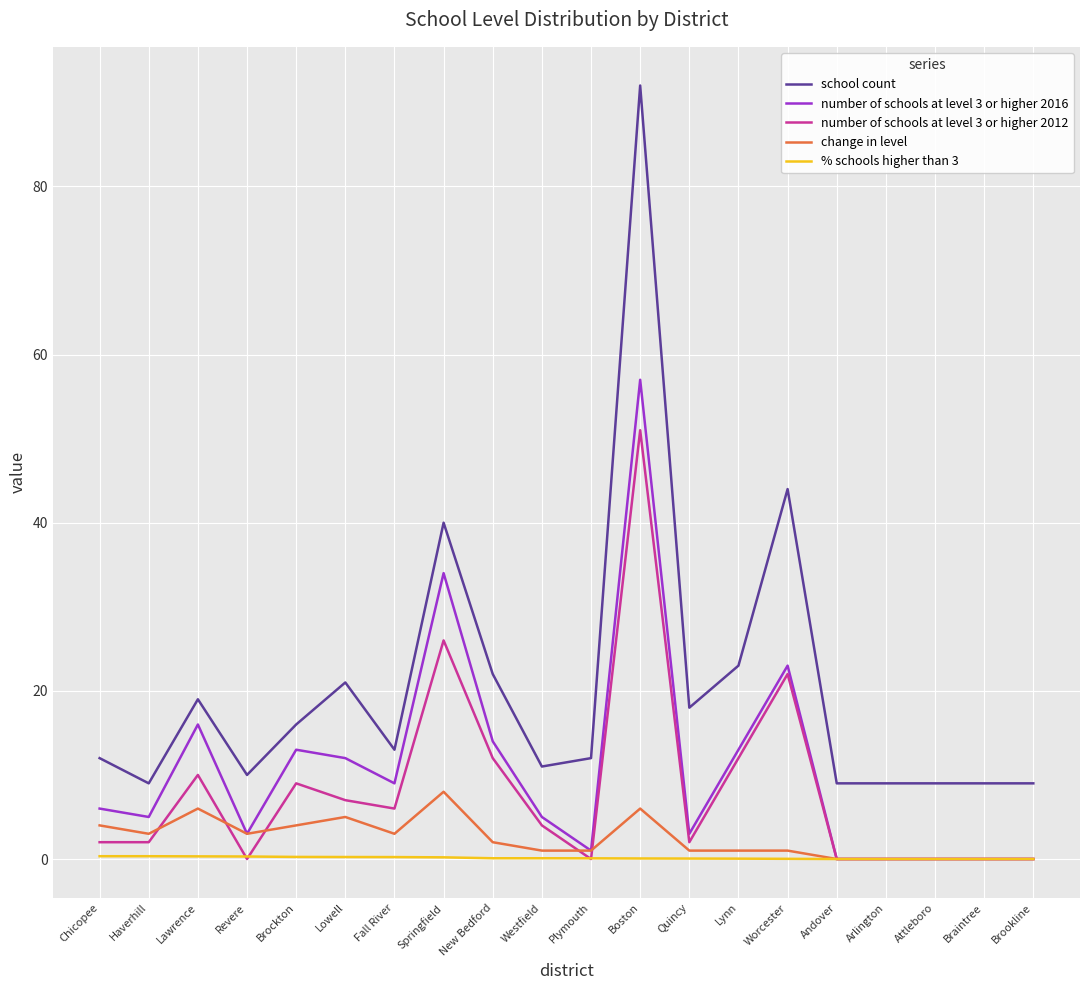

What is the difference between the second highest and minimum values in the change in level series?

6.0